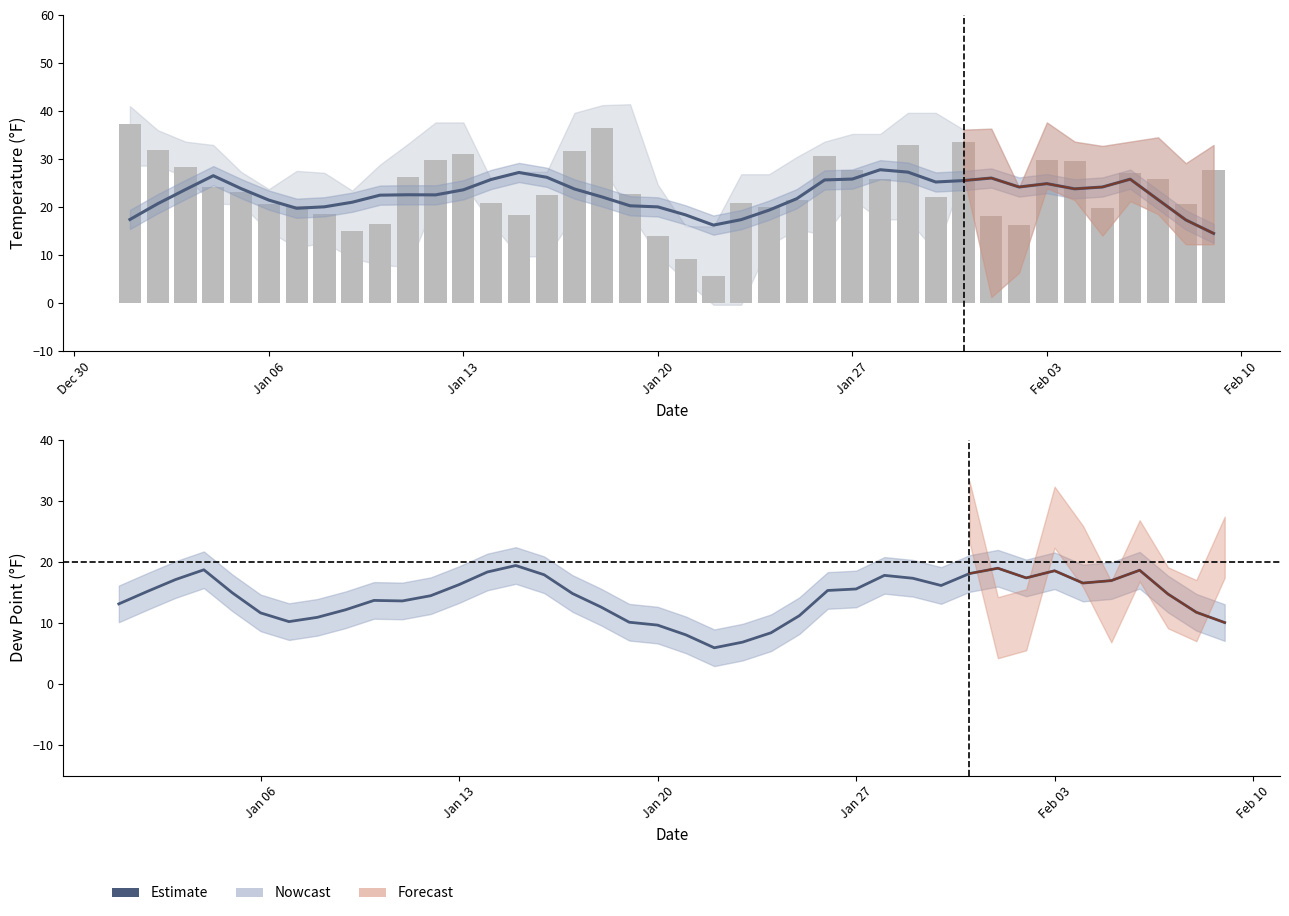

What is the maximum value shown in the chart?

27.7